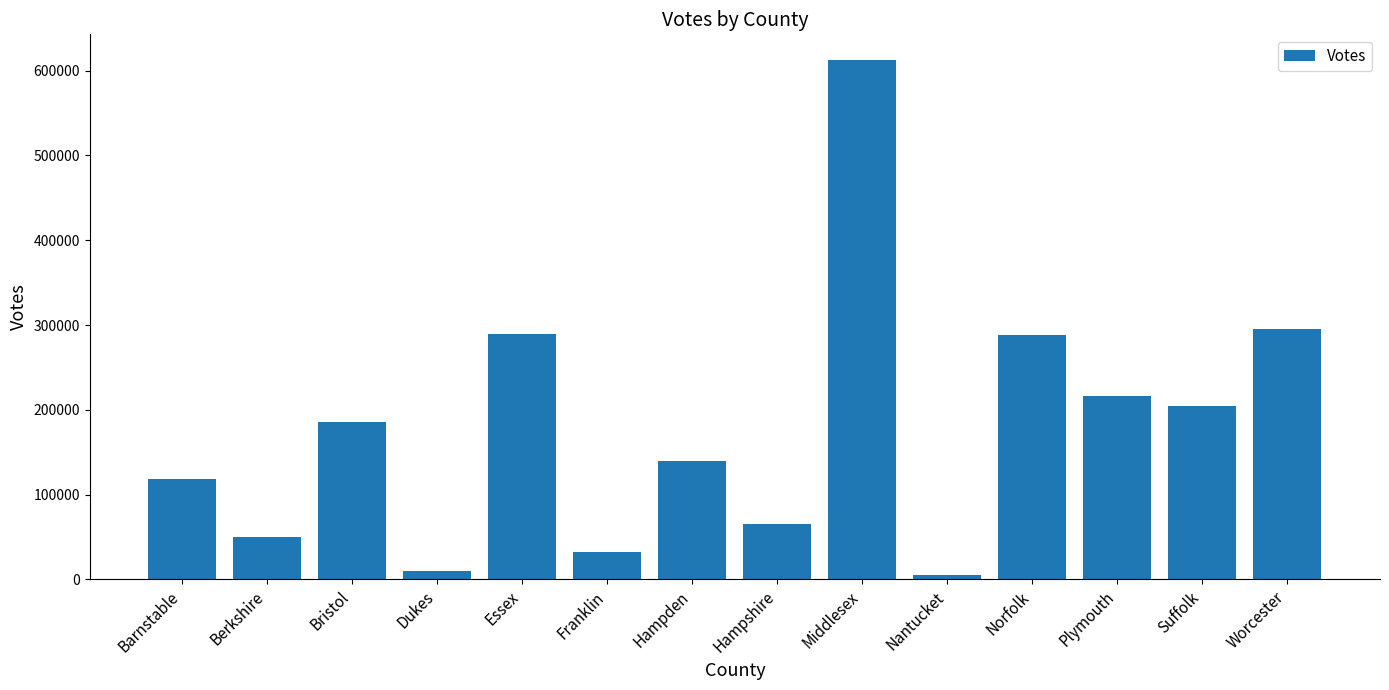

How many bars are there in total?

14